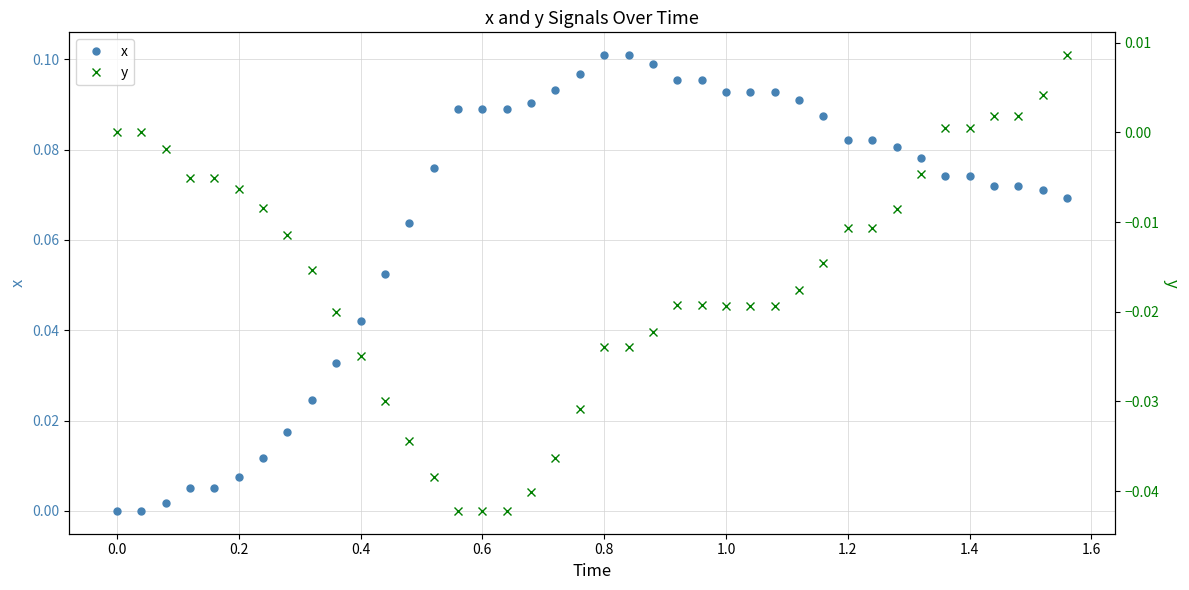

Does the chart have visible grid lines?

Yes